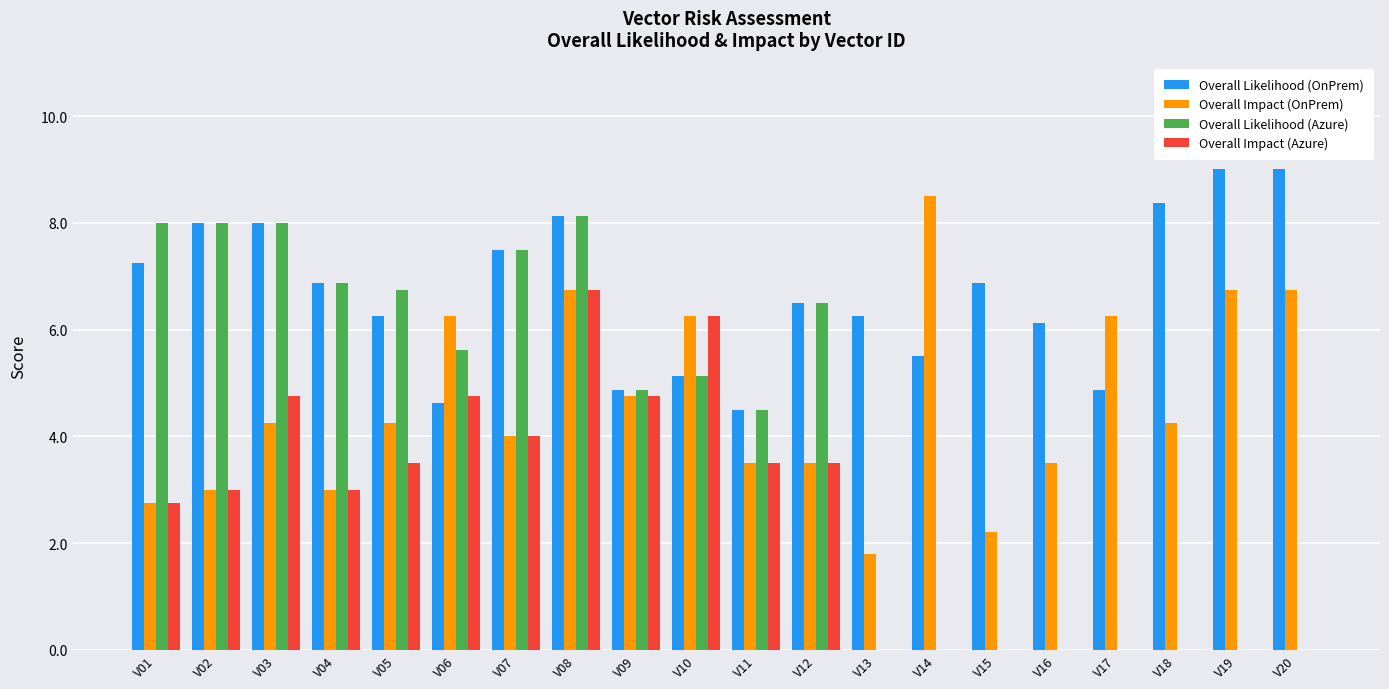

At which category is the sum across all series the highest?

V08